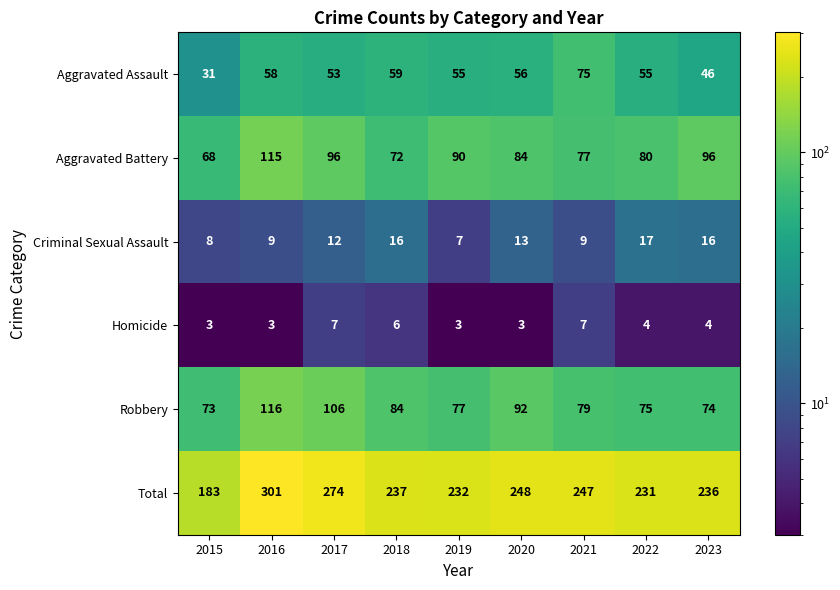

Which category has the highest value in the Aggravated Battery series?

2016